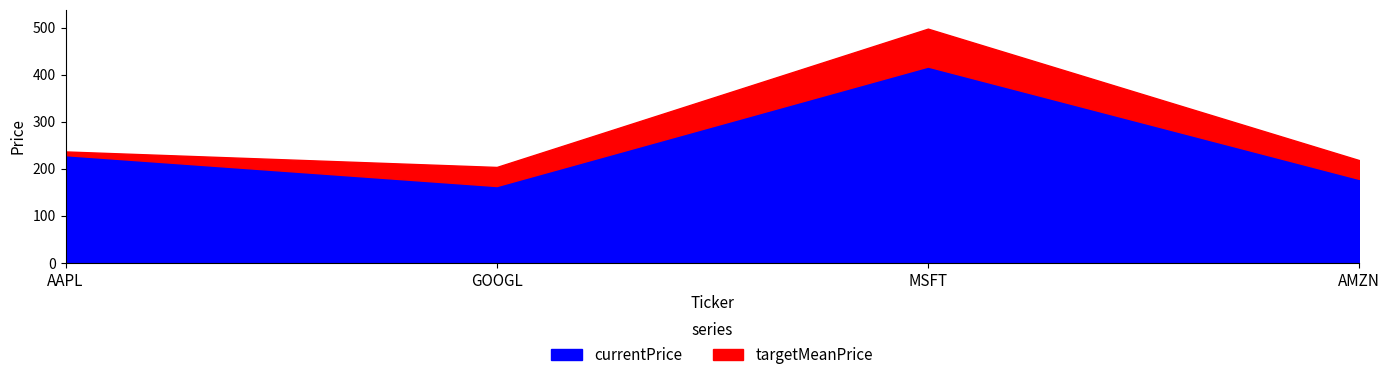

What is the sum of the targetMeanPrice values at GOOGL and MSFT?

701.6